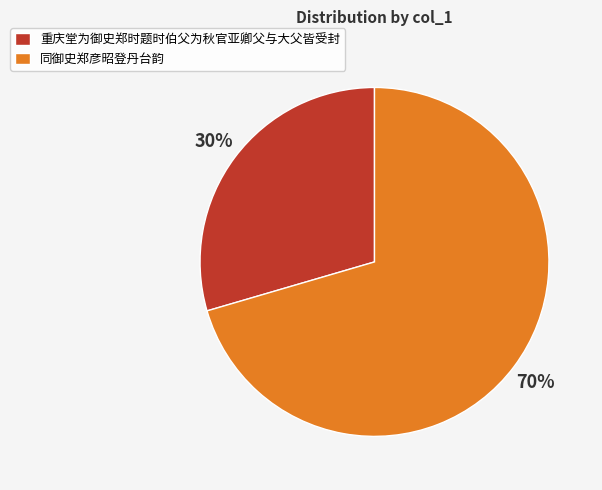

To the nearest percent, what portion does 同御史郑彦昭登丹台韵 represent?

70%